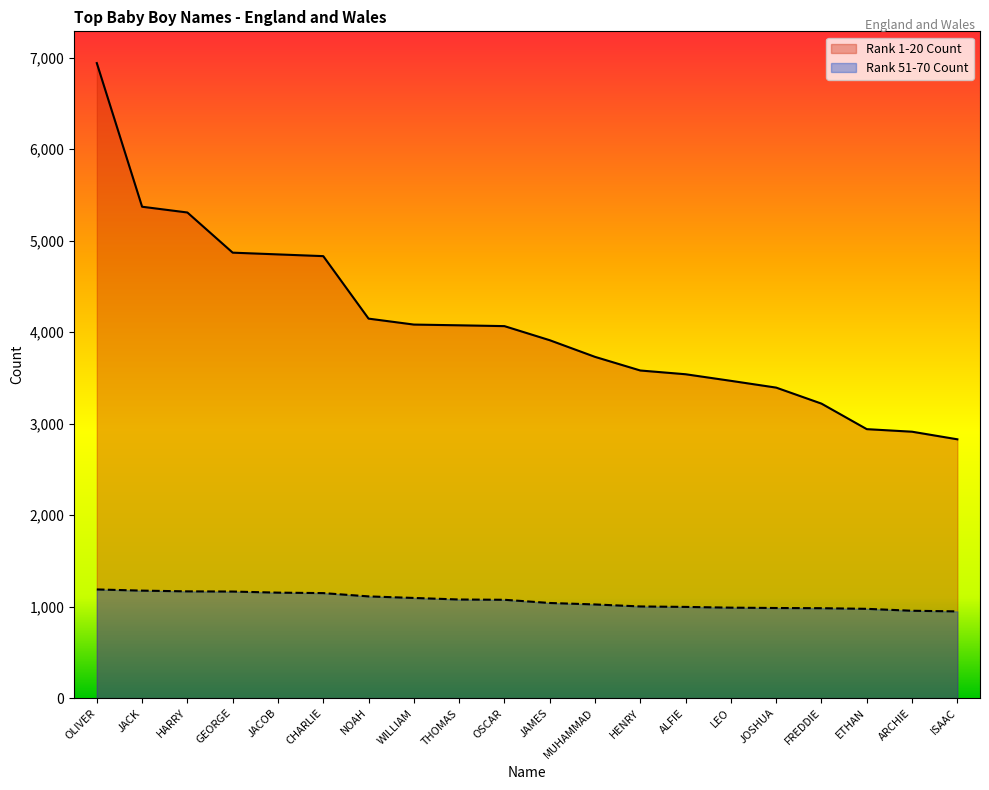

Reading left to right, transcribe all the data shown in this chart.

Rank 1-20 Count: OLIVER=6941	JACK=5371	HARRY=5308	GEORGE=4869	JACOB=4850	CHARLIE=4831	NOAH=4148	WILLIAM=4083	THOMAS=4075	OSCAR=4066	JAMES=3912	MUHAMMAD=3730	HENRY=3581	ALFIE=3540	LEO=3468	JOSHUA=3394	FREDDIE=3219	ETHAN=2940	ARCHIE=2912	ISAAC=2829
Rank 51-70 Count: OLIVER=1188	JACK=1175	HARRY=1167	GEORGE=1165	JACOB=1153	CHARLIE=1148	NOAH=1112	WILLIAM=1095	THOMAS=1078	OSCAR=1075	JAMES=1040	MUHAMMAD=1024	HENRY=1002	ALFIE=997	LEO=989	JOSHUA=985	FREDDIE=983	ETHAN=976	ARCHIE=955	ISAAC=948